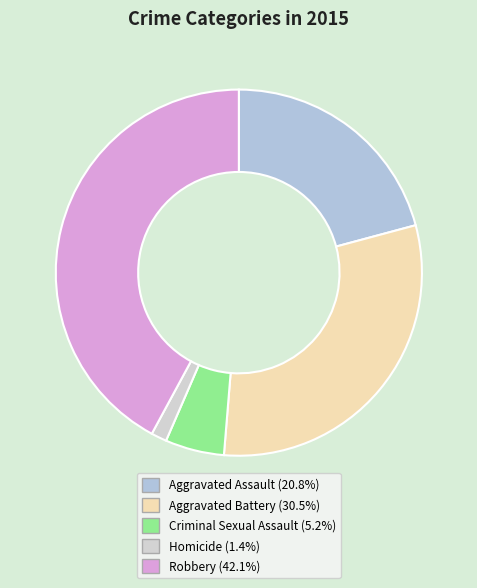

Between Robbery and Aggravated Assault, which is larger?

Robbery